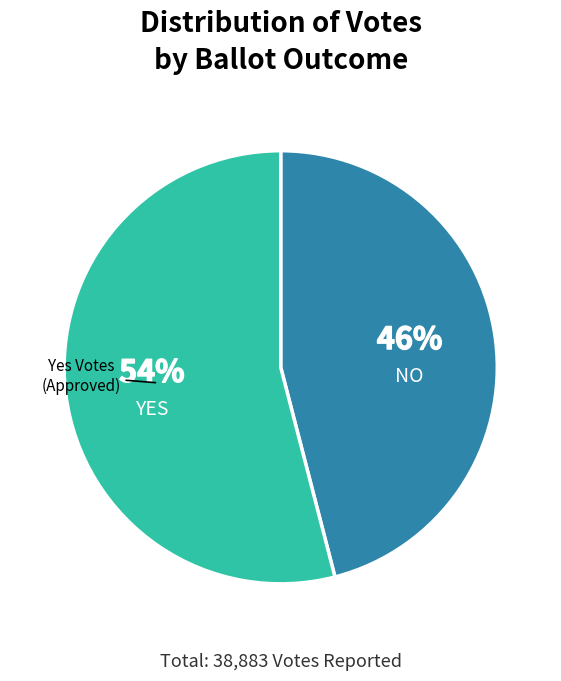

Is there any slice that represents more than half of the pie?

Yes